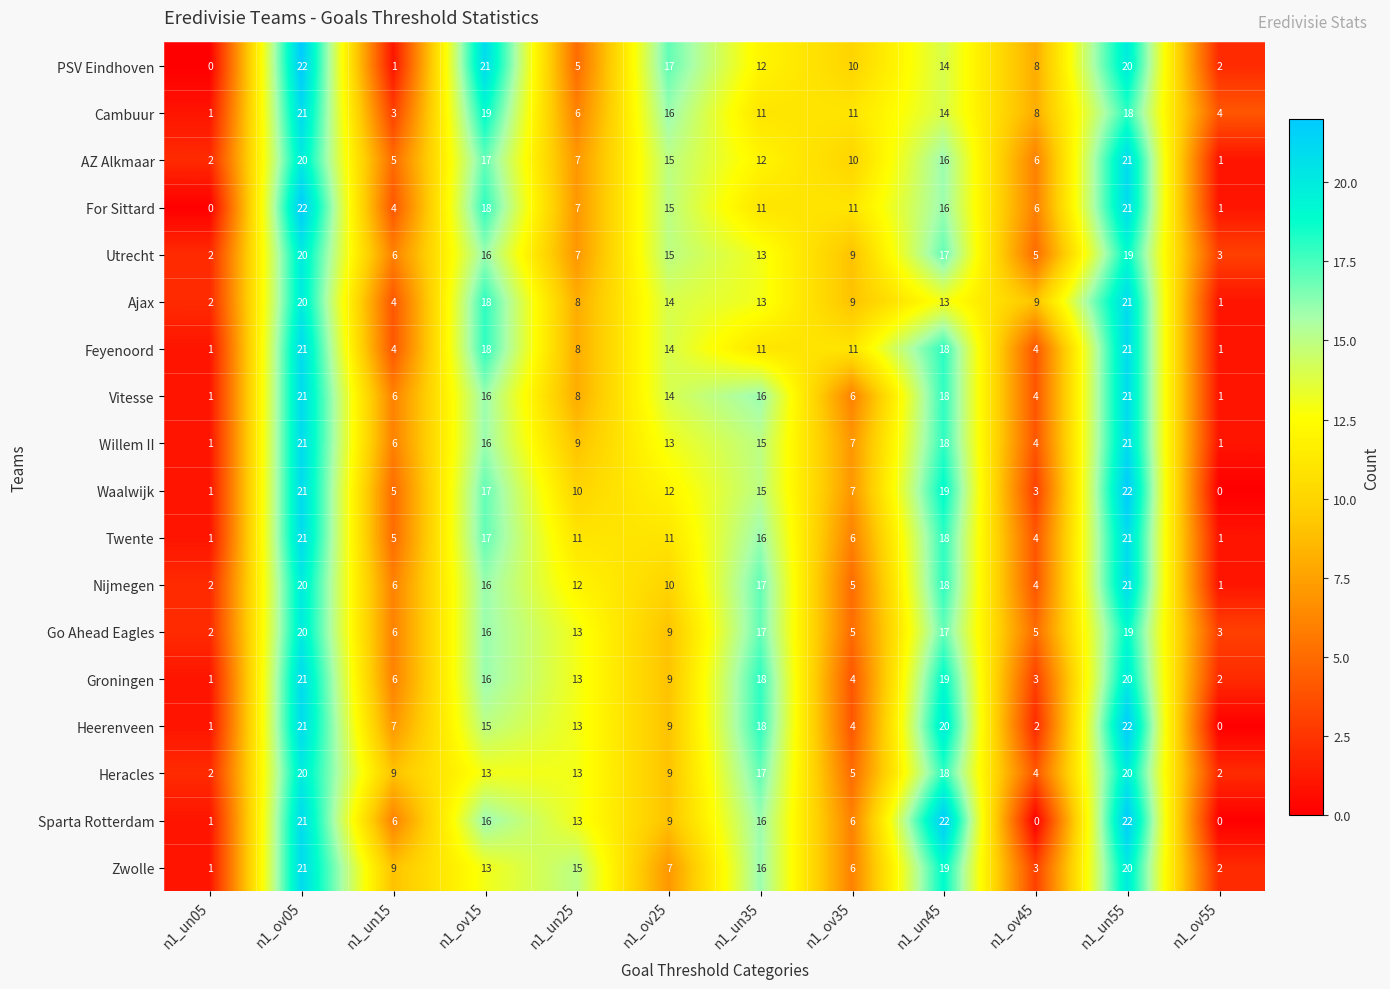

What is the difference between the second highest and second lowest values in the Ajax series?

18